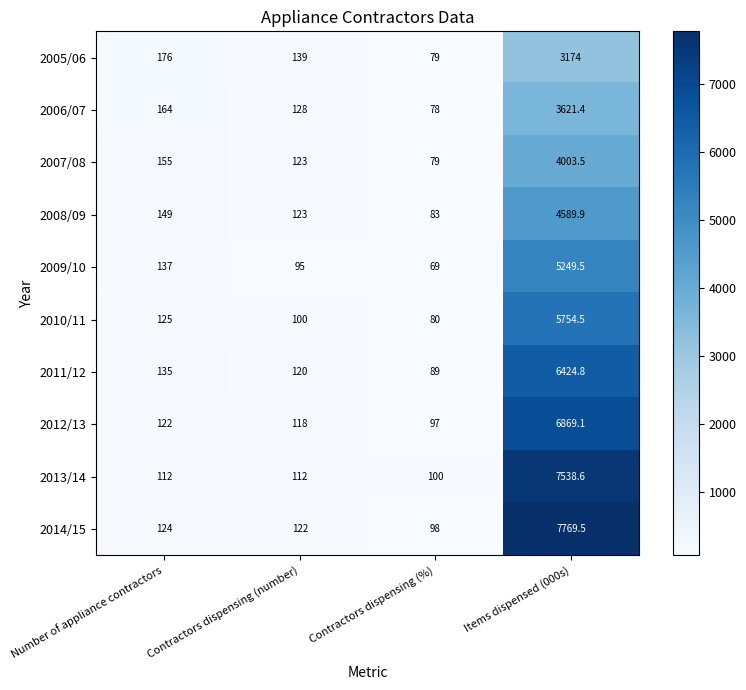

Which series changed the most between Number of appliance contractors and Contractors dispensing (%)?

2005/06